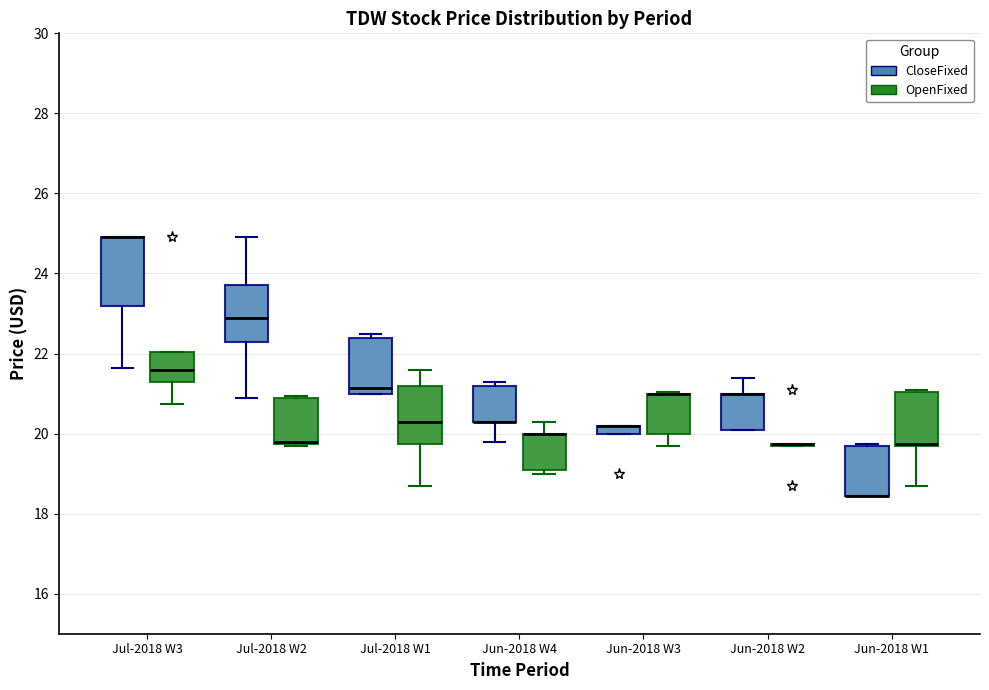

Where does the upper whisker of the box for Jun-2018 W2 (CloseFixed) end on the y-axis? The values are not printed on the chart, so give them approximately, as read against the axis.

21.4